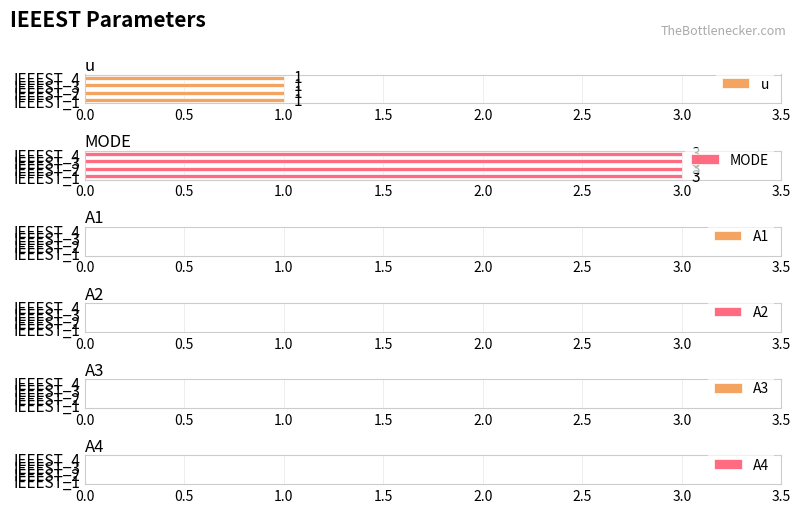

Reading left to right, extract all data points from this chart.

u: IEEEST_1=1	IEEEST_2=1	IEEEST_3=1	IEEEST_4=1
MODE: IEEEST_1=3	IEEEST_2=3	IEEEST_3=3	IEEEST_4=3
A1: IEEEST_1=0	IEEEST_2=0	IEEEST_3=0	IEEEST_4=0
A2: IEEEST_1=0	IEEEST_2=0	IEEEST_3=0	IEEEST_4=0
A3: IEEEST_1=0	IEEEST_2=0	IEEEST_3=0	IEEEST_4=0
A4: IEEEST_1=0	IEEEST_2=0	IEEEST_3=0	IEEEST_4=0